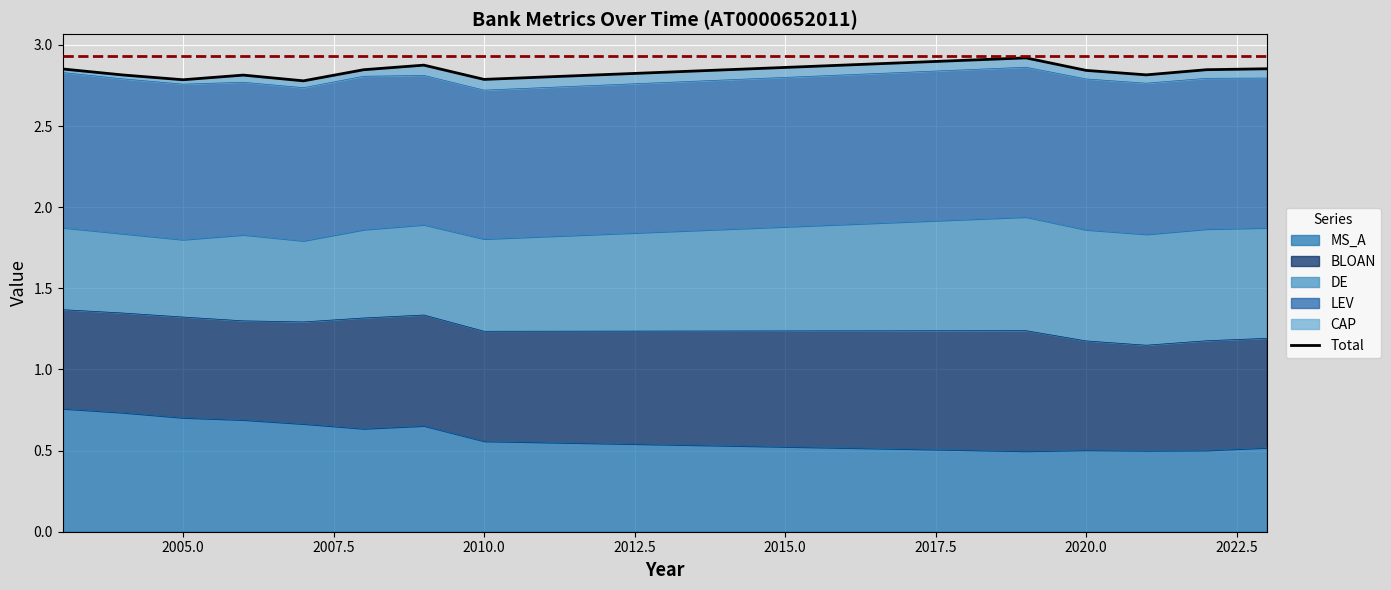

Count the values in the range 2 to 3.

13